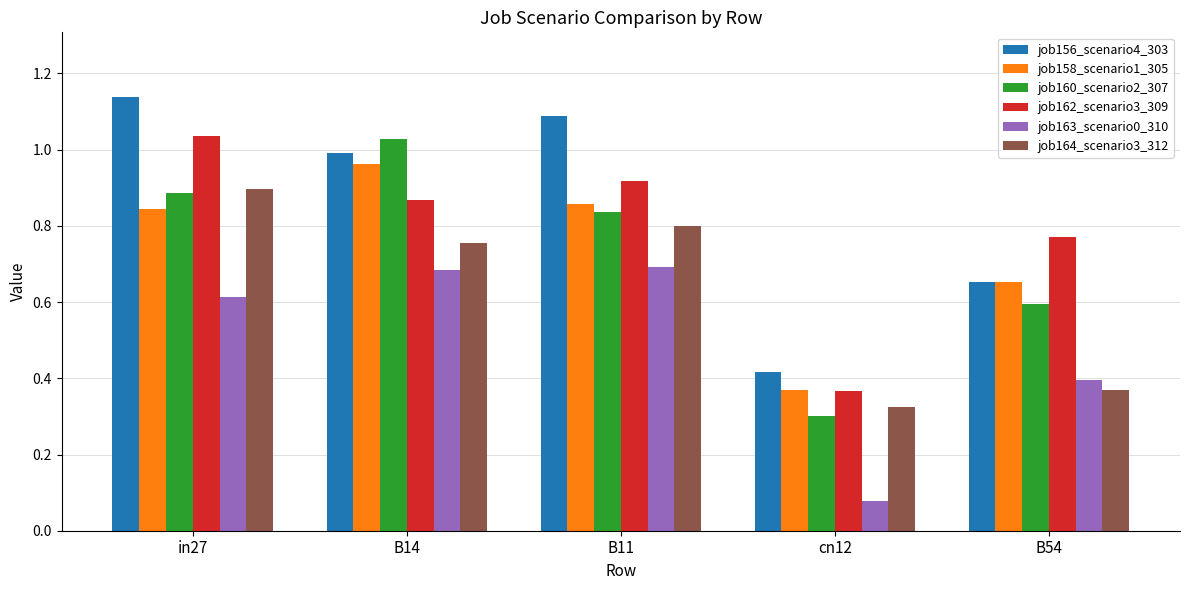

What is the label of the 3rd bar from the left?

B11